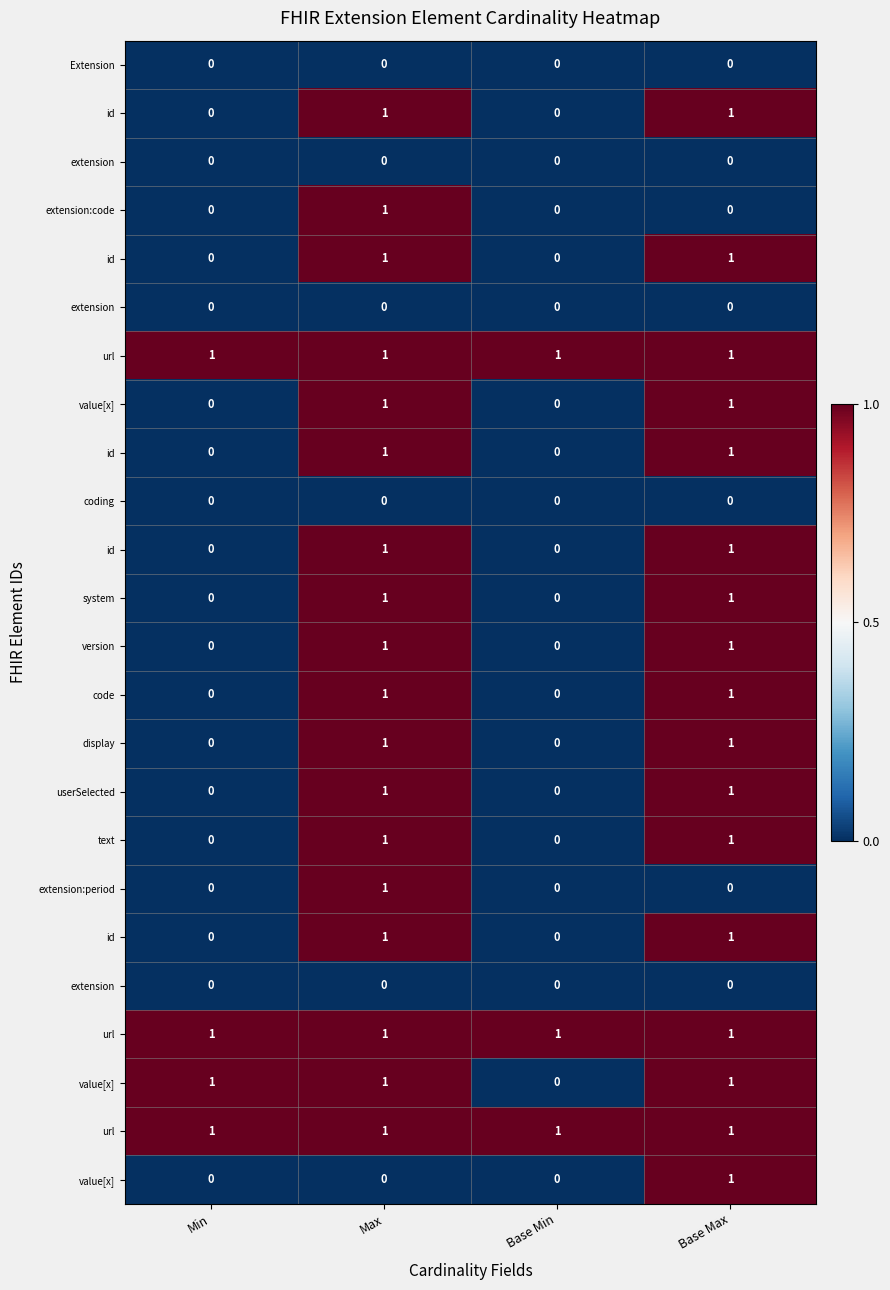

Between Max and Base Min, which is larger?

Max